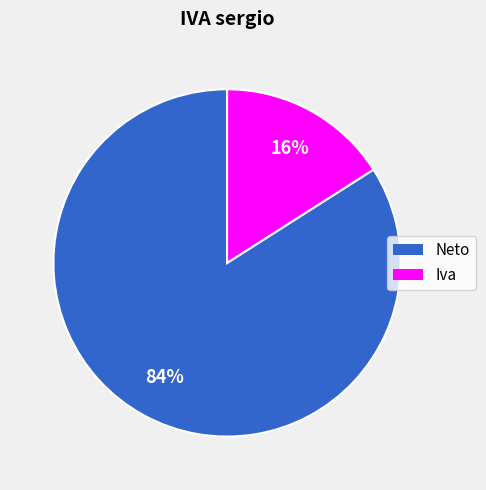

Does Neto represent more than half of the total?

Yes